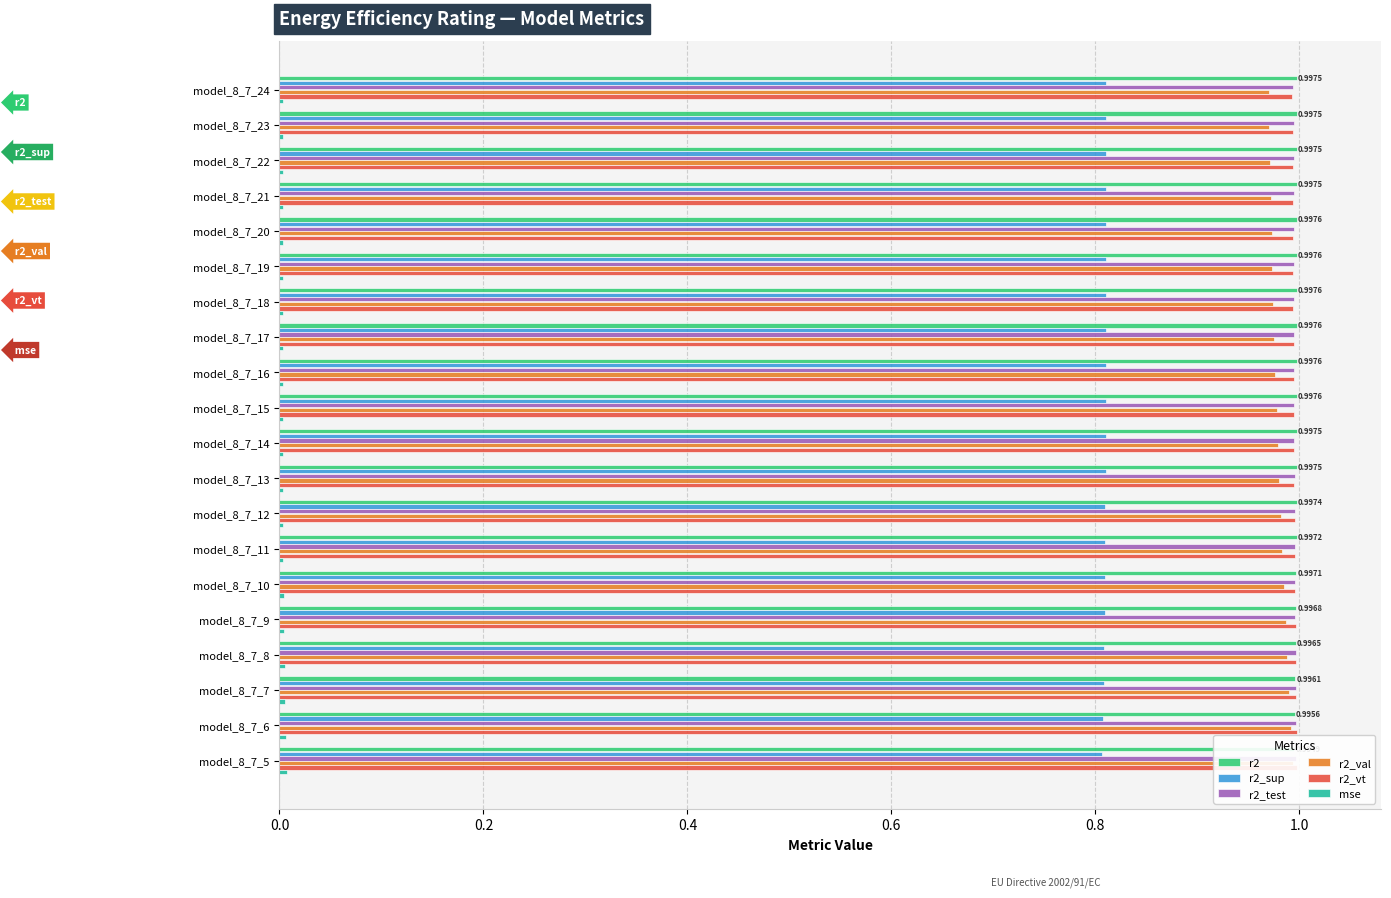

Count the r2_val values in the range 0 to 1.

20